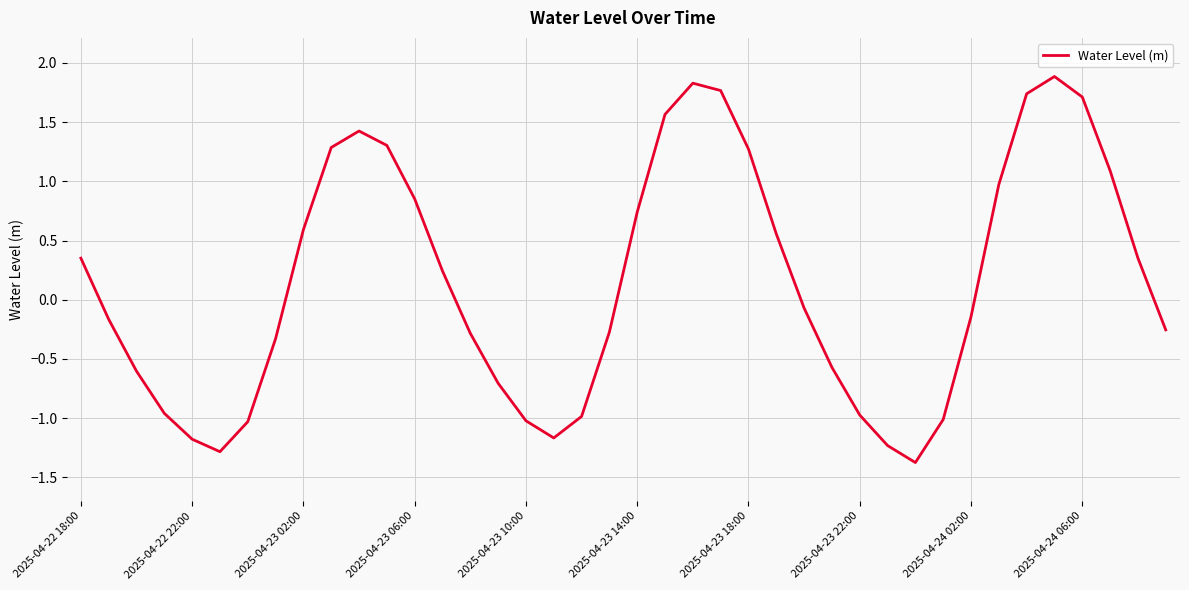

What is the difference between the maximum and minimum values?

3.3